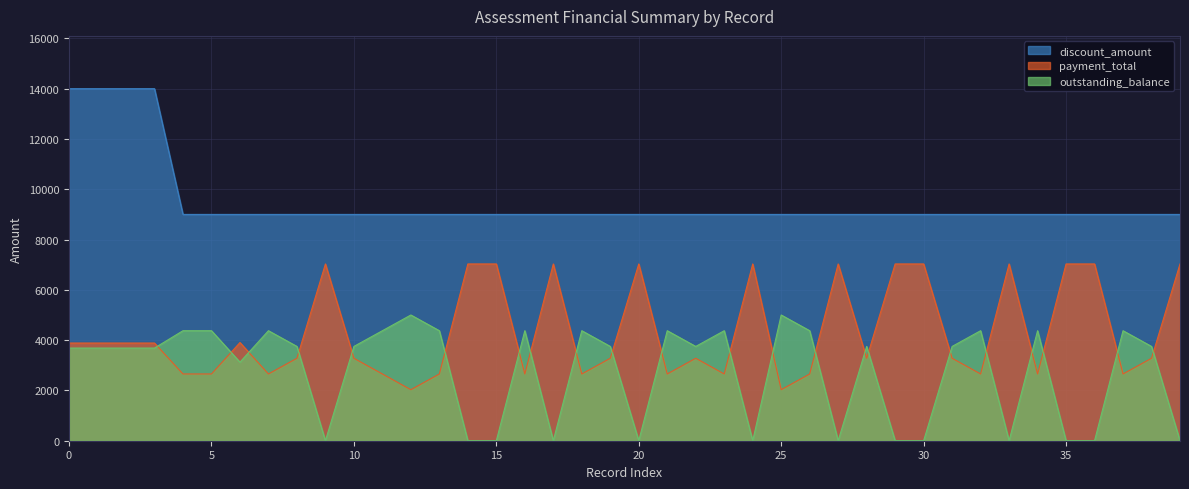

What is the label of the 35th point from the left?

34